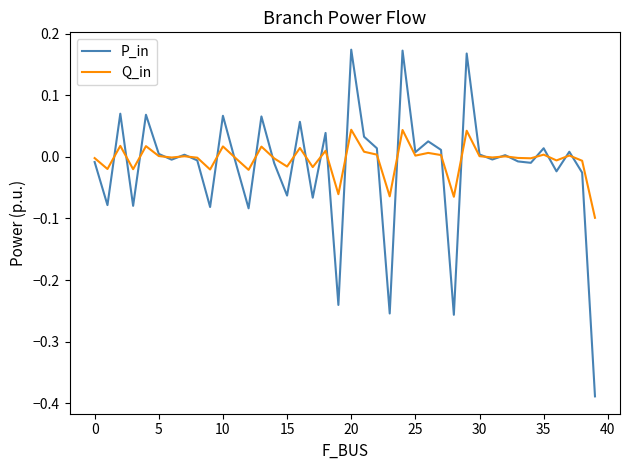

What are all the series names shown in the legend?

P_in, Q_in